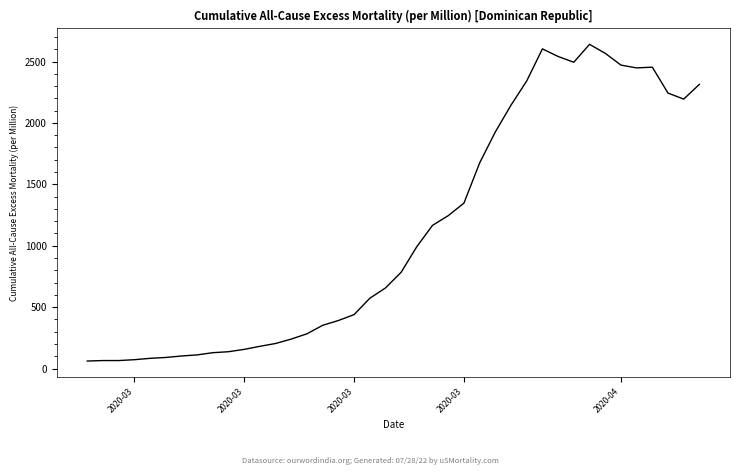

What is the smallest value displayed?

61